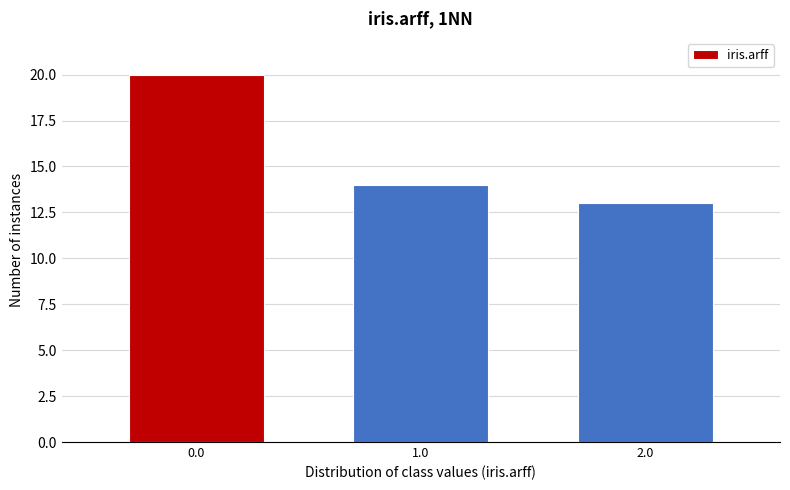

Reading left to right, transcribe this chart: for each bar, give the range it covers on the x-axis and its height. The values are not printed on the chart, so give them approximately, as read against the axis.

-0.5 to 0.5: 20
0.5 to 1.5: 14
1.5 to 2.5: 13